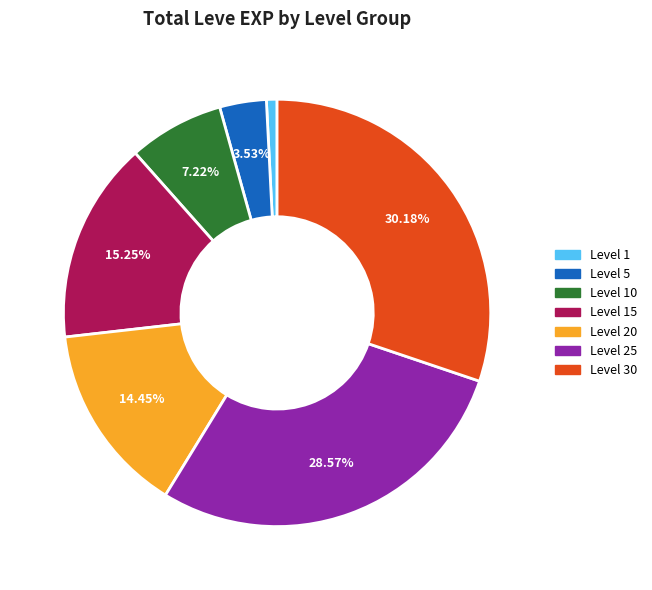

How many segments does this pie chart have?

7